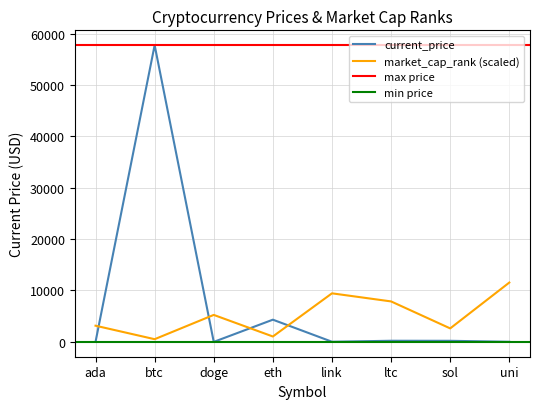

The market_cap_rank series shows 228.7 at btc. True or false?

False